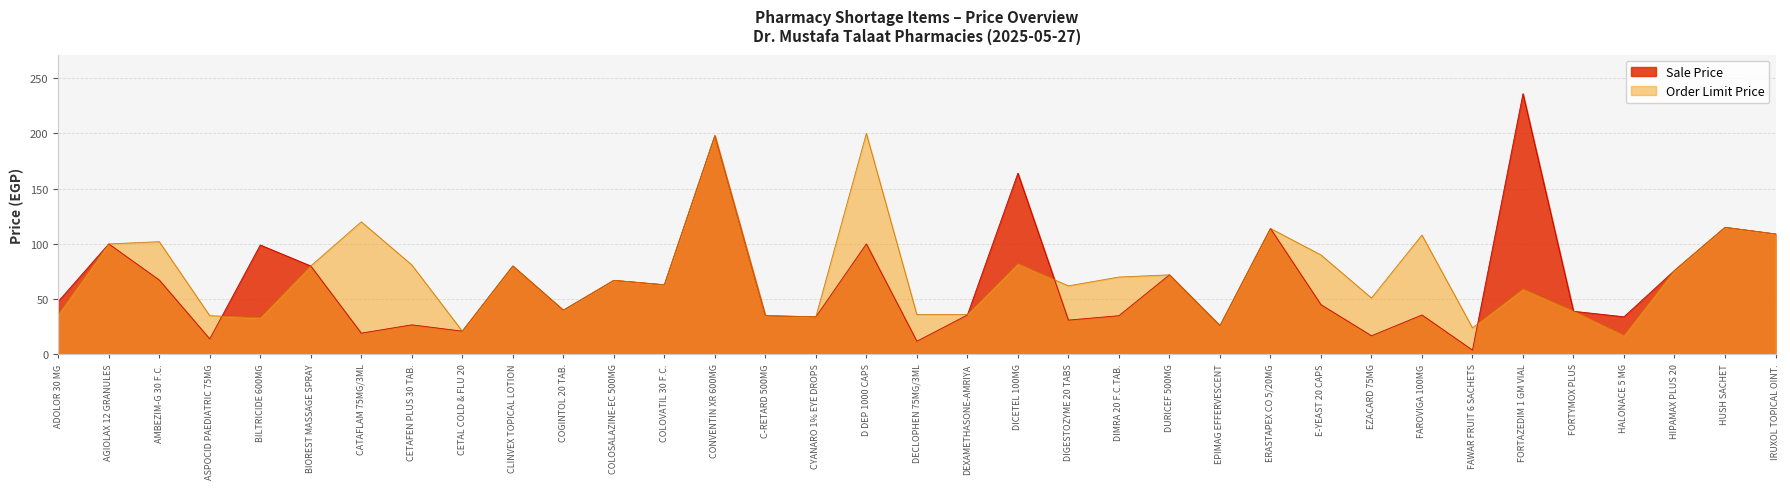

True or false: Sale Price has more than 0 points higher than both neighbors.

True